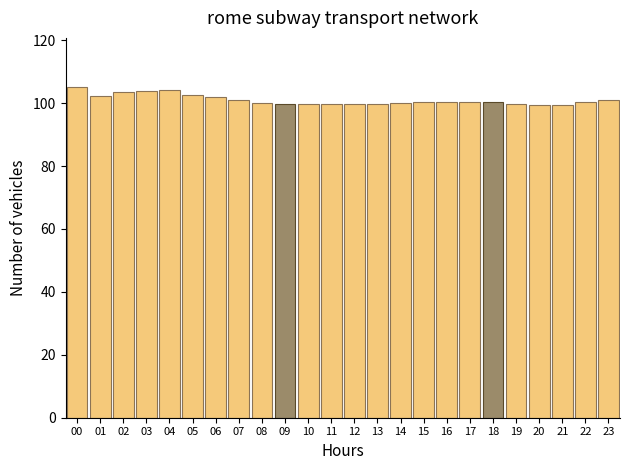

What is the value of the 3rd bar from the left?

103.6